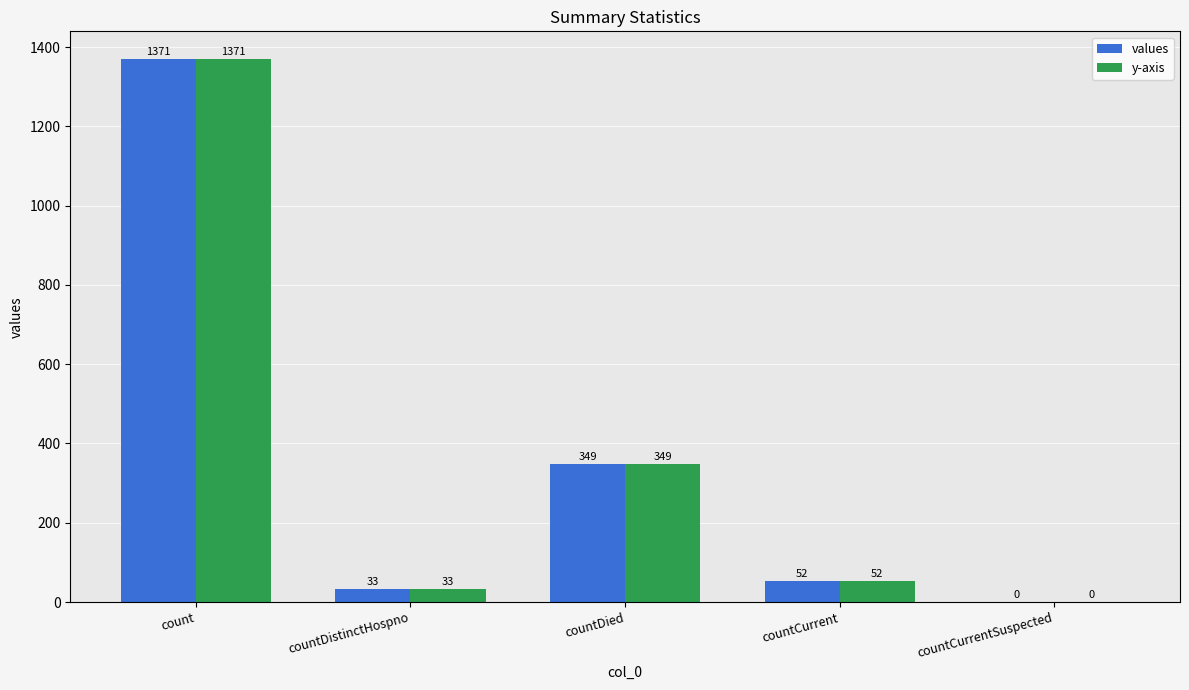

Reading left to right, transcribe all the data shown in this chart.

values: count=1371	countDistinctHospno=33	countDied=349	countCurrent=52	countCurrentSuspected=0
y-axis: count=1371	countDistinctHospno=33	countDied=349	countCurrent=52	countCurrentSuspected=0